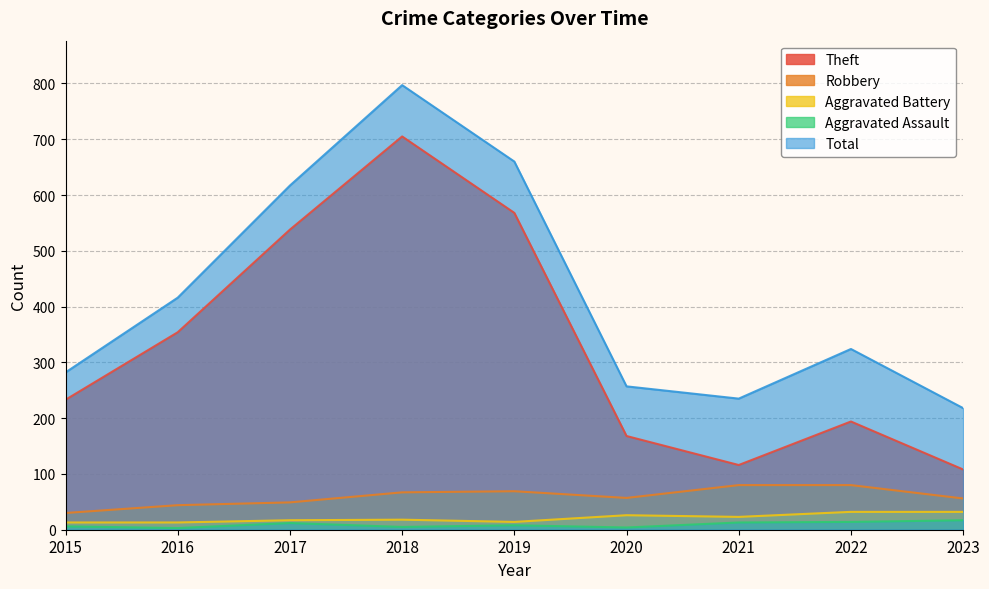

What is the sum of the Theft values at 2019 and 2015?

801